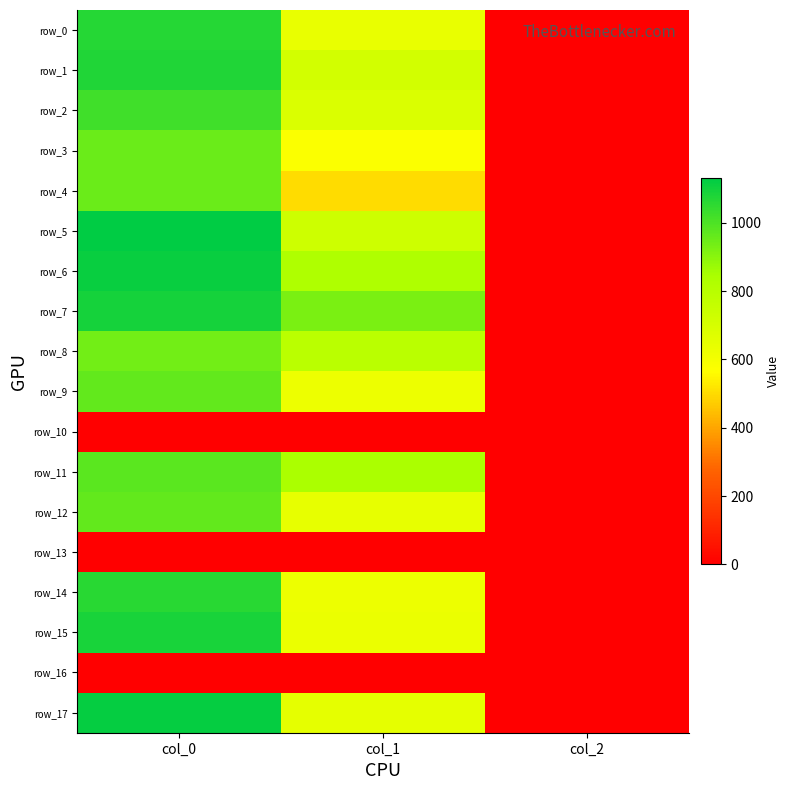

At which label does row_15 reach its peak?

col_0